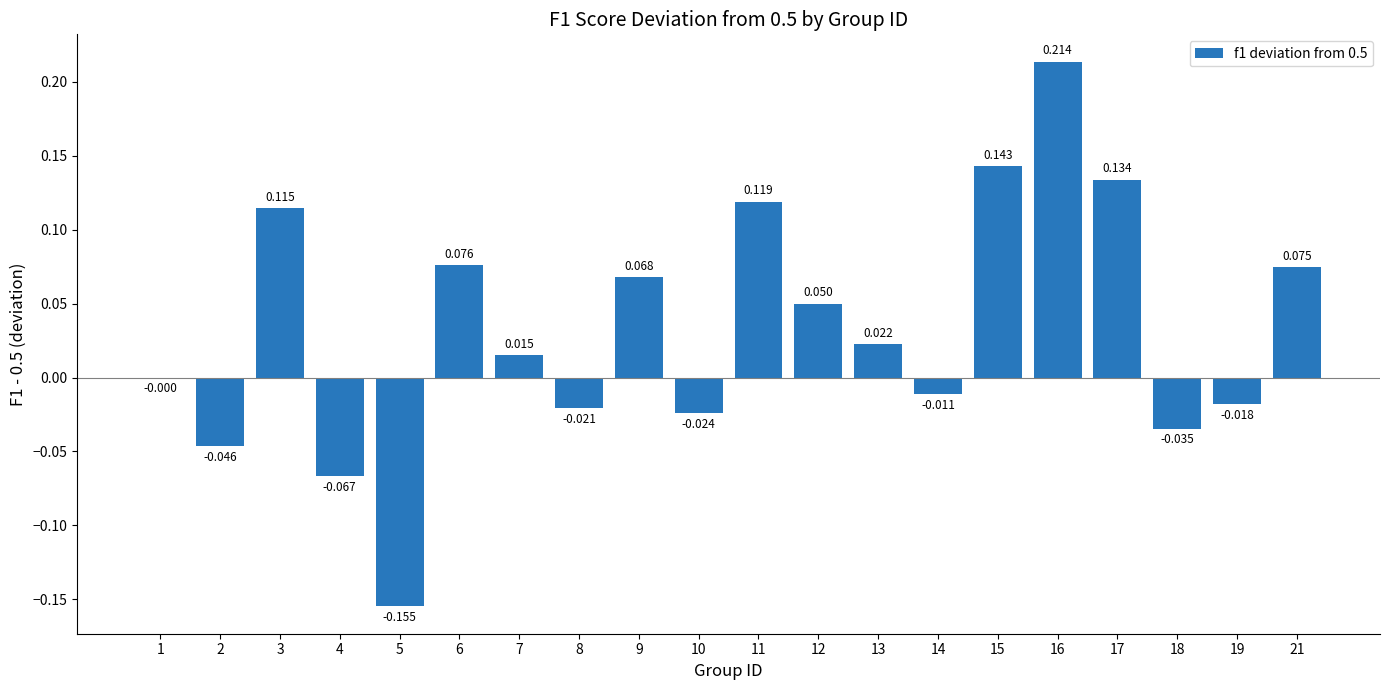

How many series are shown in this chart?

1